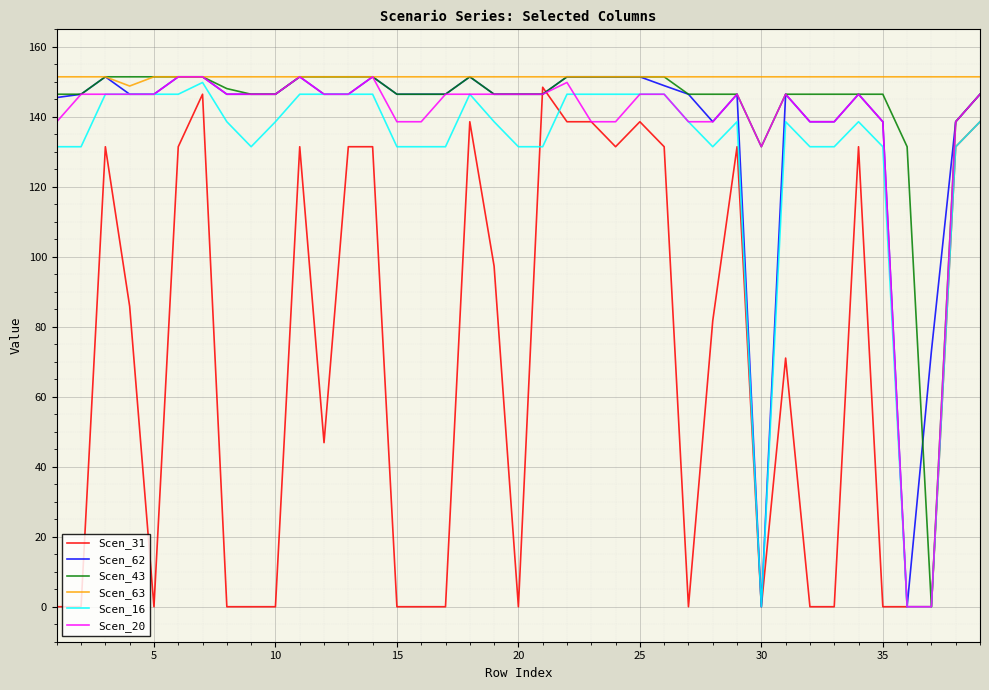

Which series has the largest total across all categories?

Scen_63